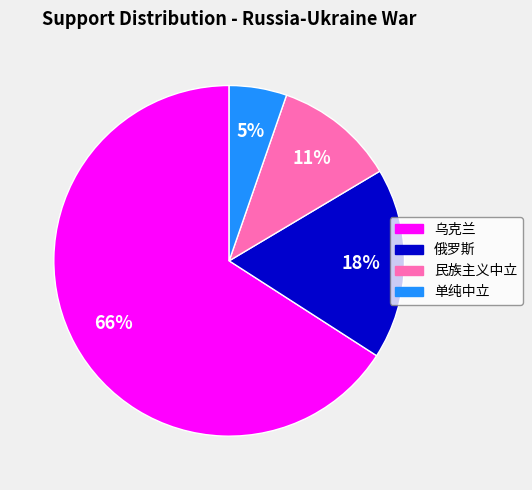

Combined, do 俄罗斯 and 单纯中立 account for over 50%?

No